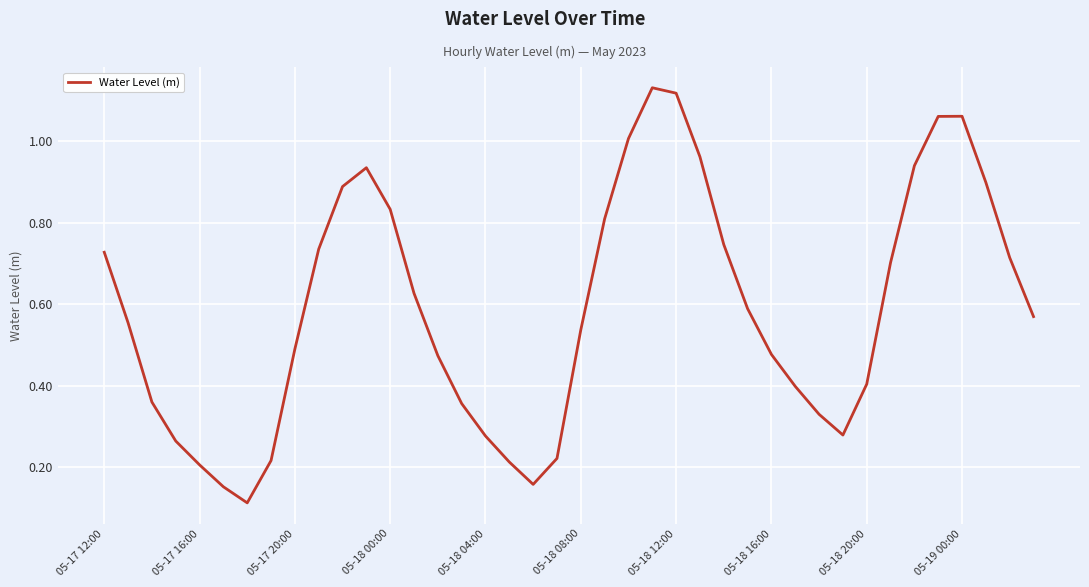

What is the maximum value shown in the chart?

1.1